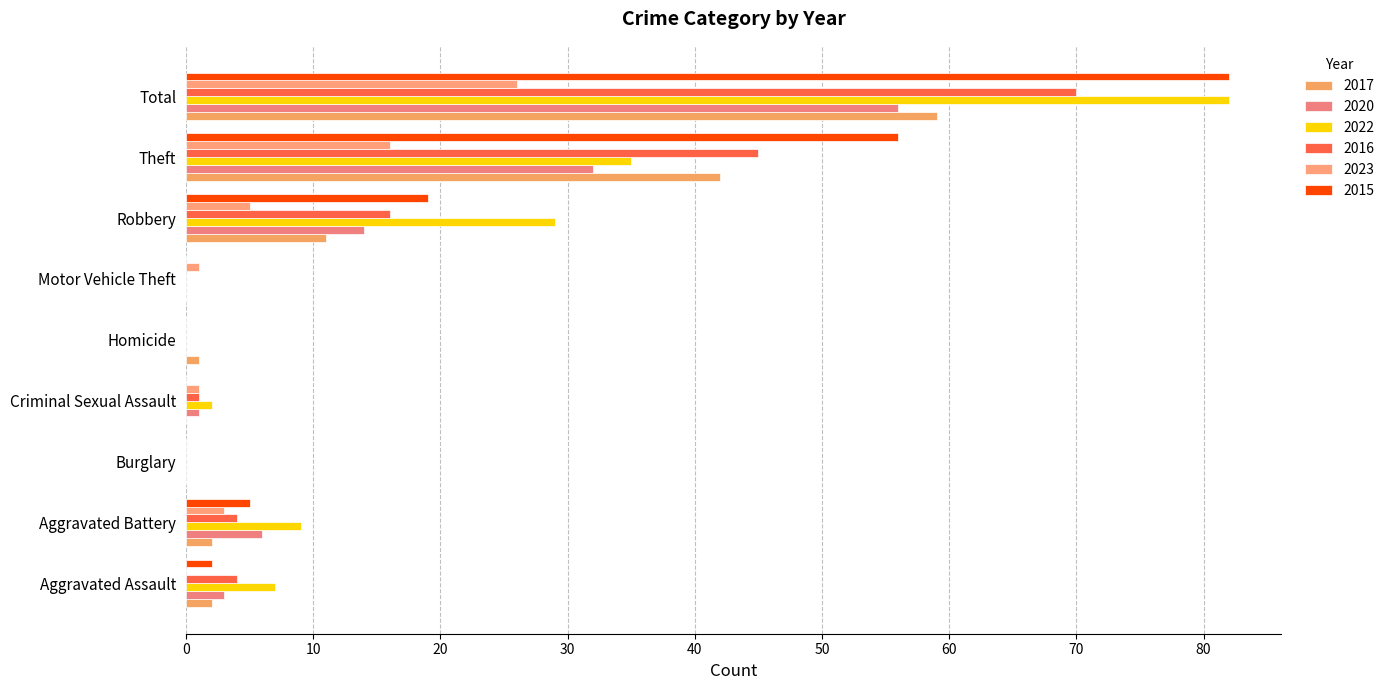

Where is 2022 nearest to the value 41?

Theft